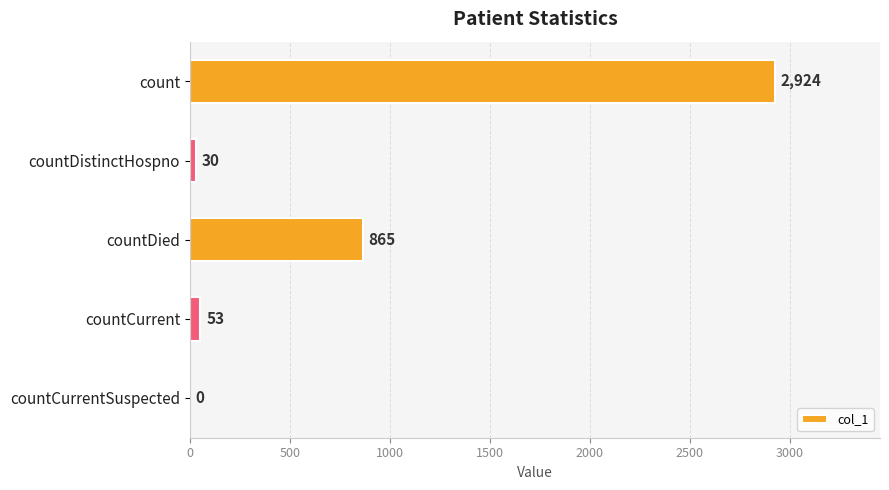

What is the greatest value displayed?

2924